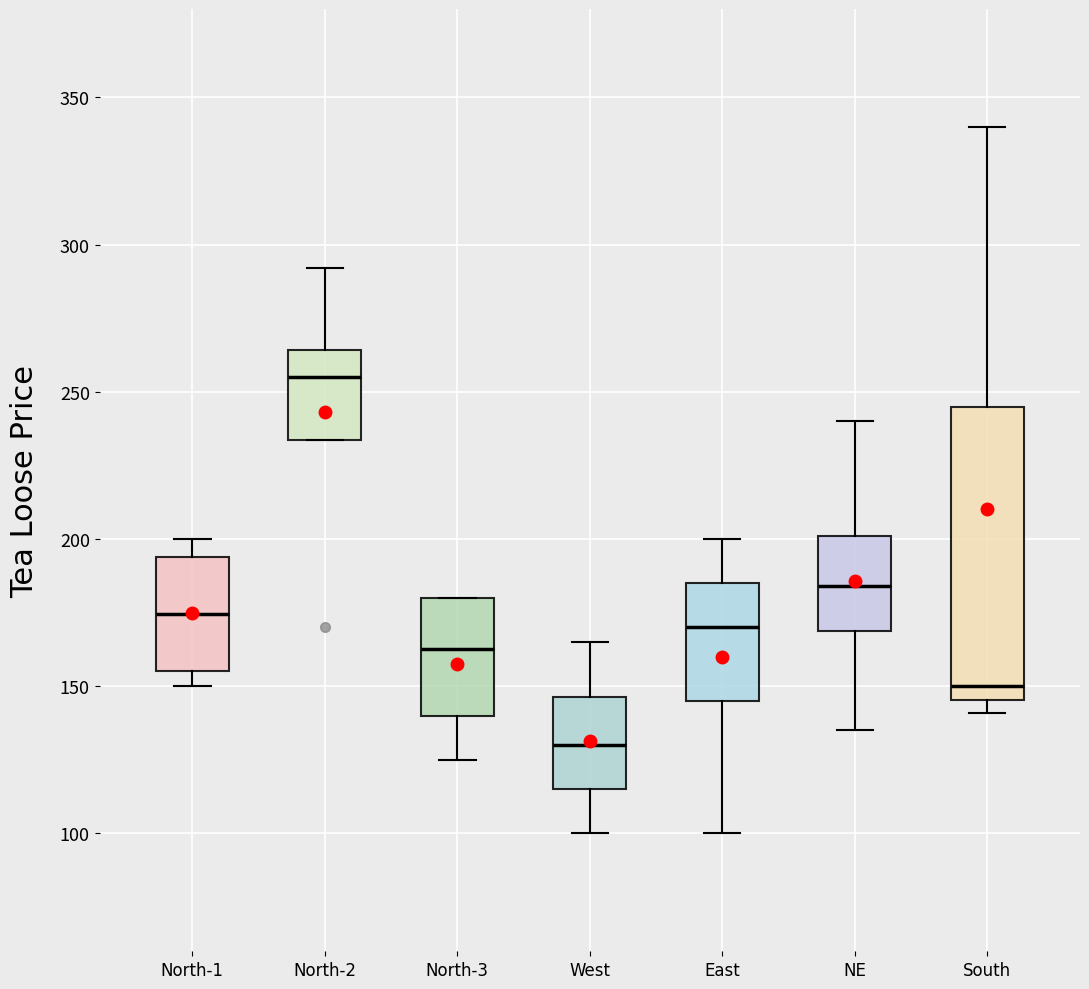

Which box's median line is the lowest?

West